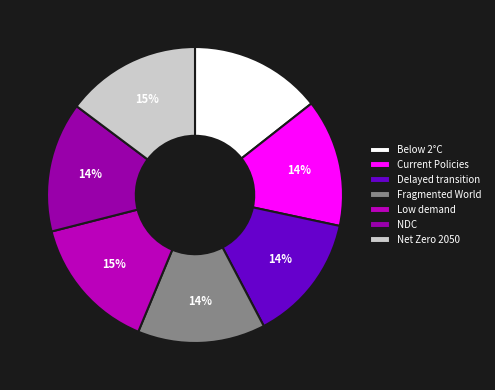

What portion of the pie excludes Net Zero 2050?

85.2%